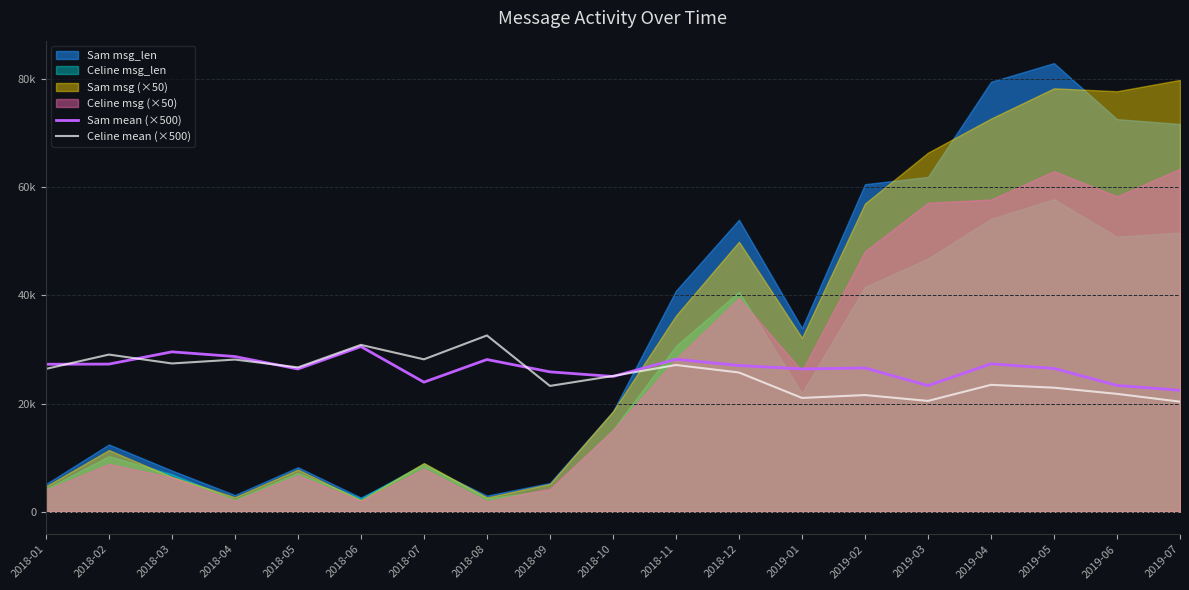

What is the value of the Sam mean (×500) point at the 7th from the left?

23950.0